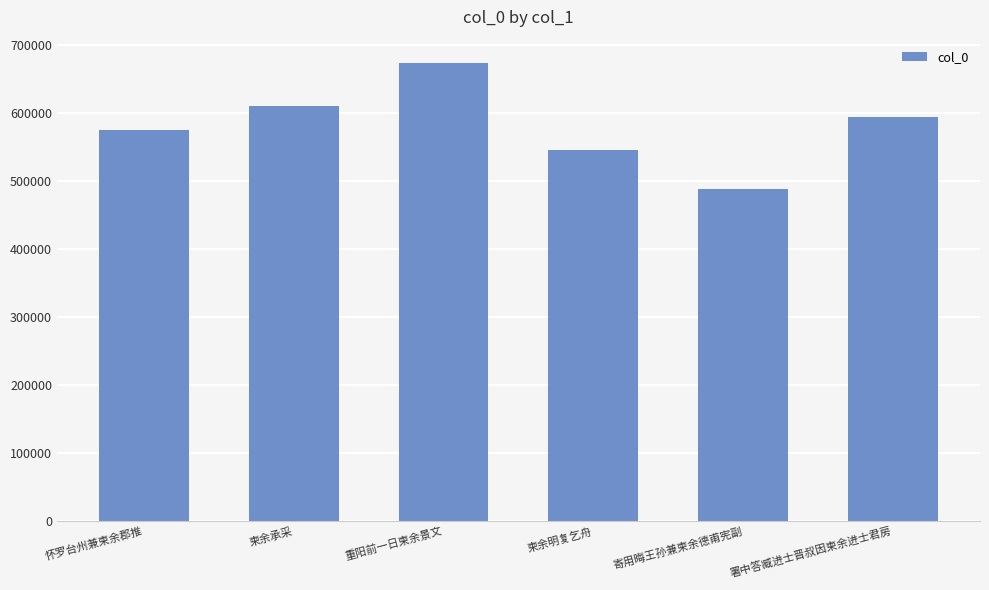

Count the number of categories in the chart.

6